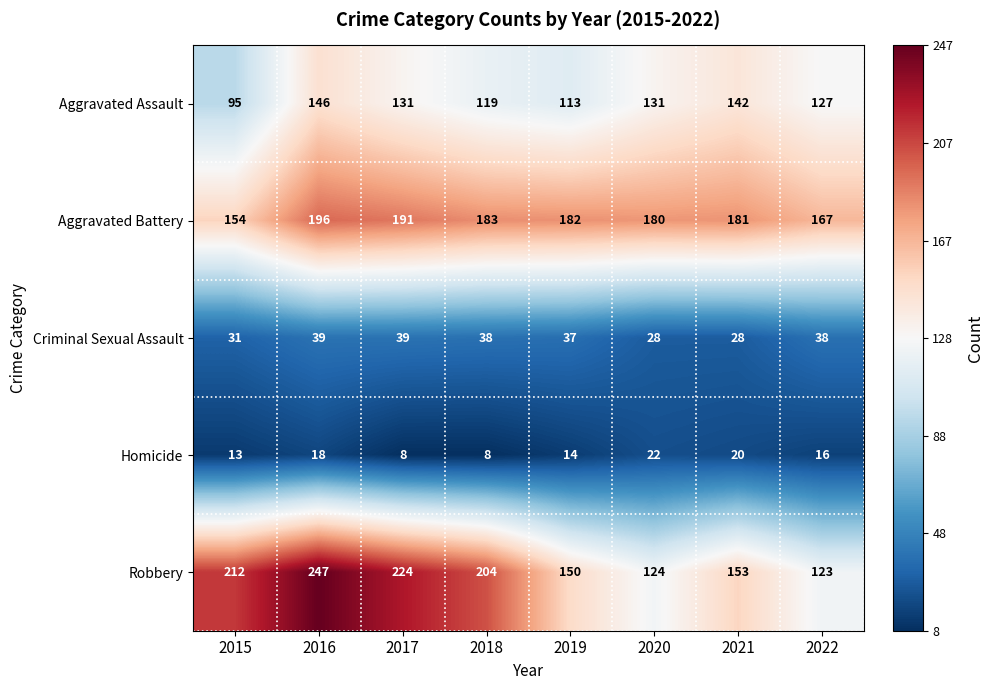

At which category is the sum across all series the highest?

2016